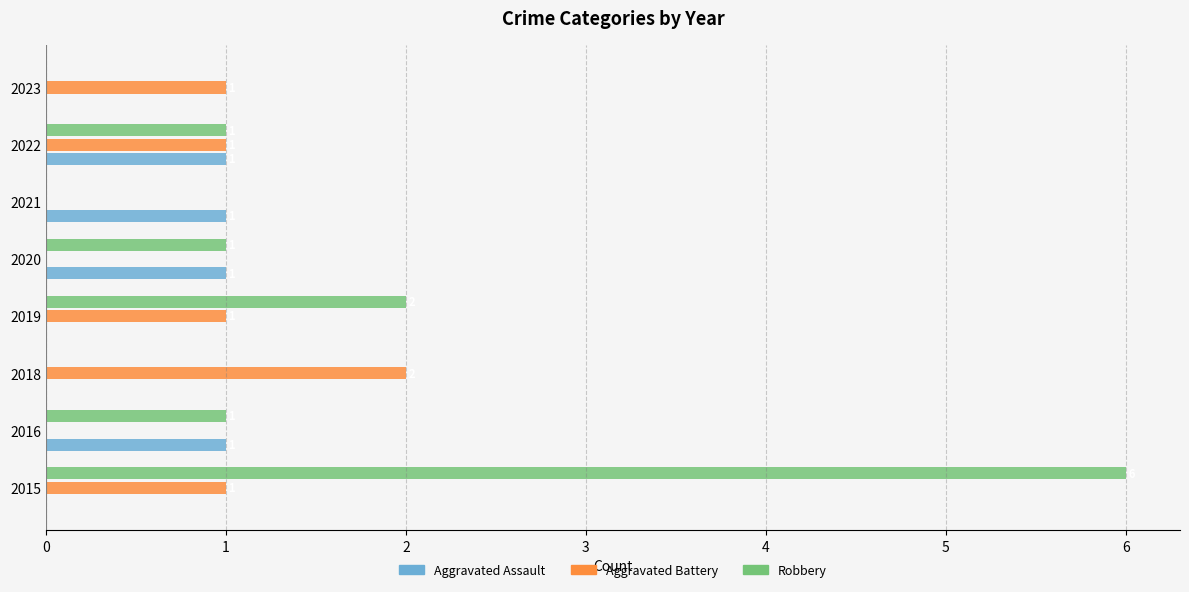

What is the difference between the second highest and minimum values in the Aggravated Assault series?

1